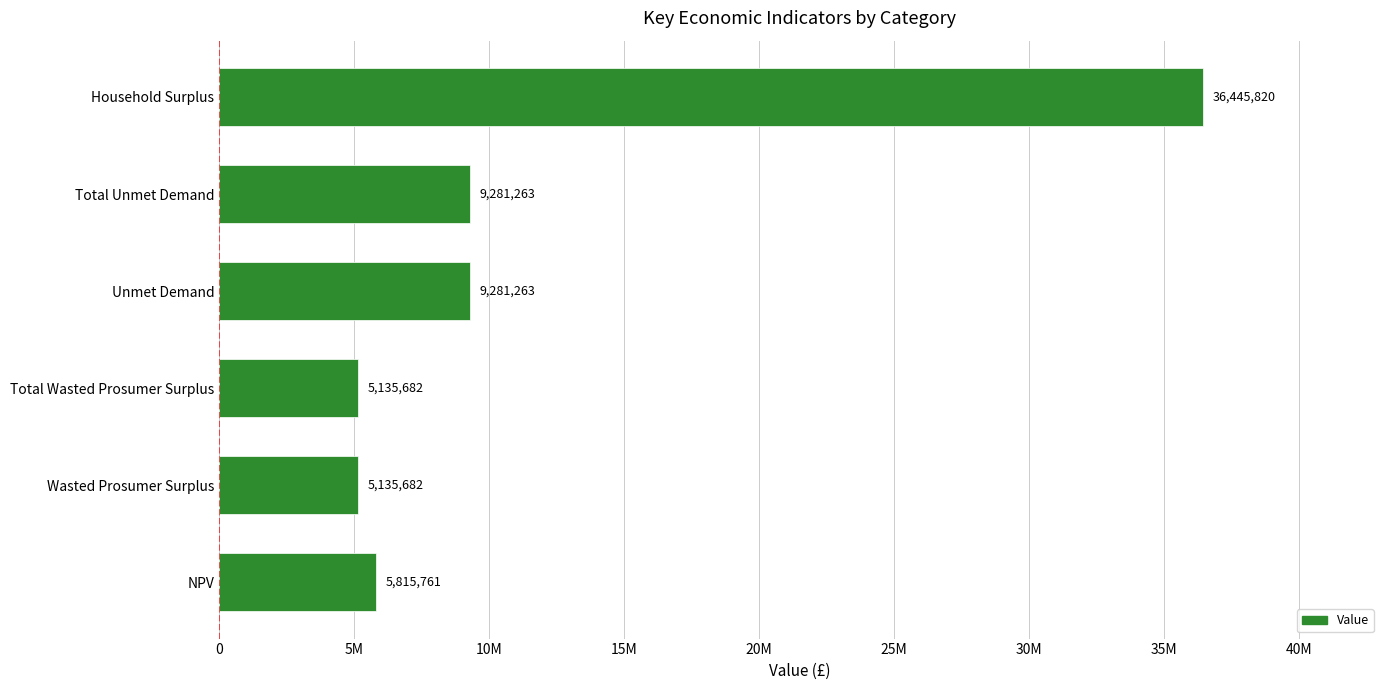

At which category does the chart reach its peak across all series?

Household Surplus